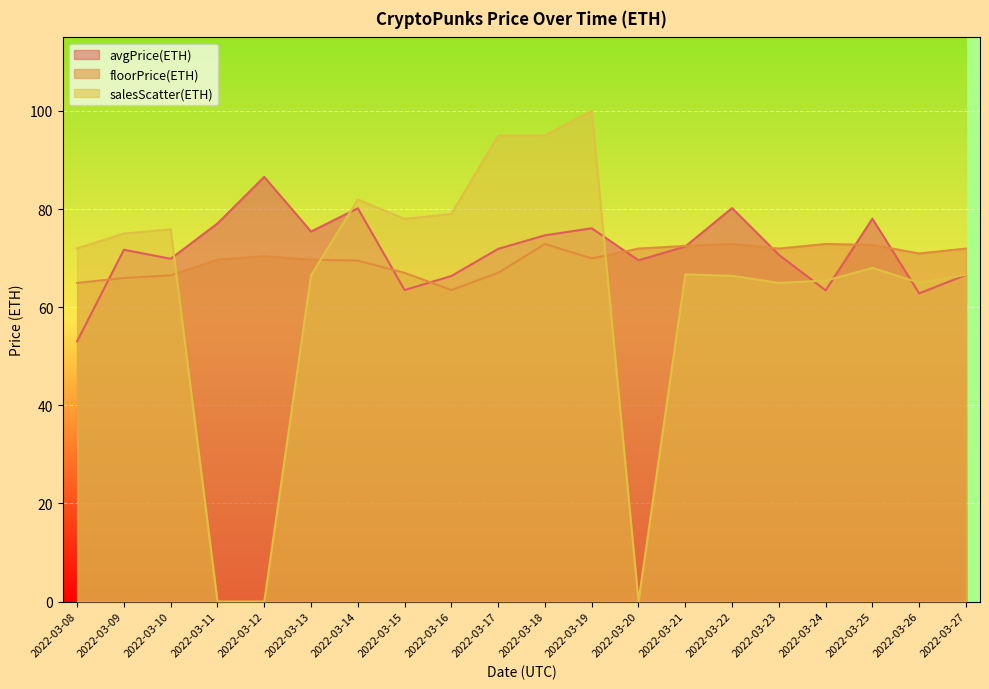

What is the difference between the avgPrice(ETH) values at 2022-03-27 and 2022-03-20?

3.0